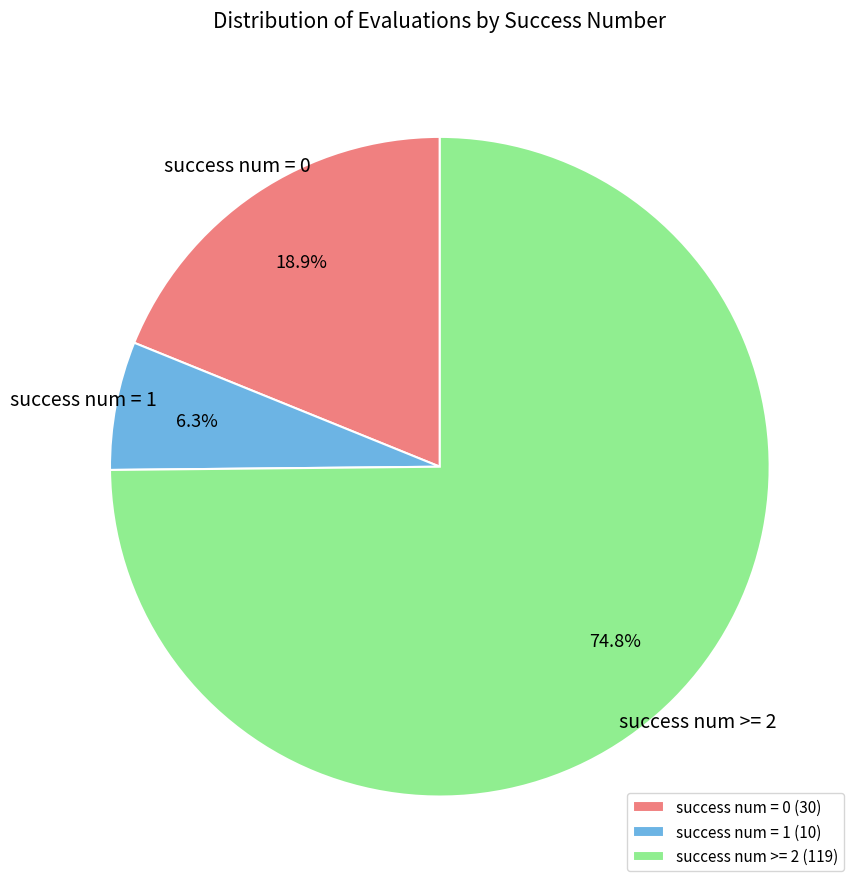

The success num = 1 slice represents 6% of the pie. True or false?

True